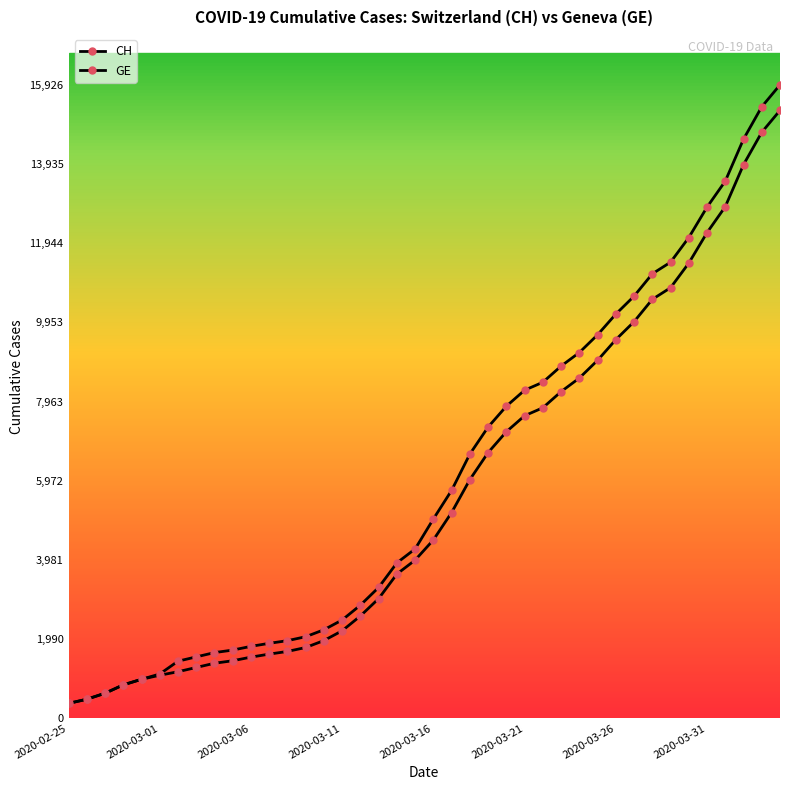

What is the sum of all GE values?

225656